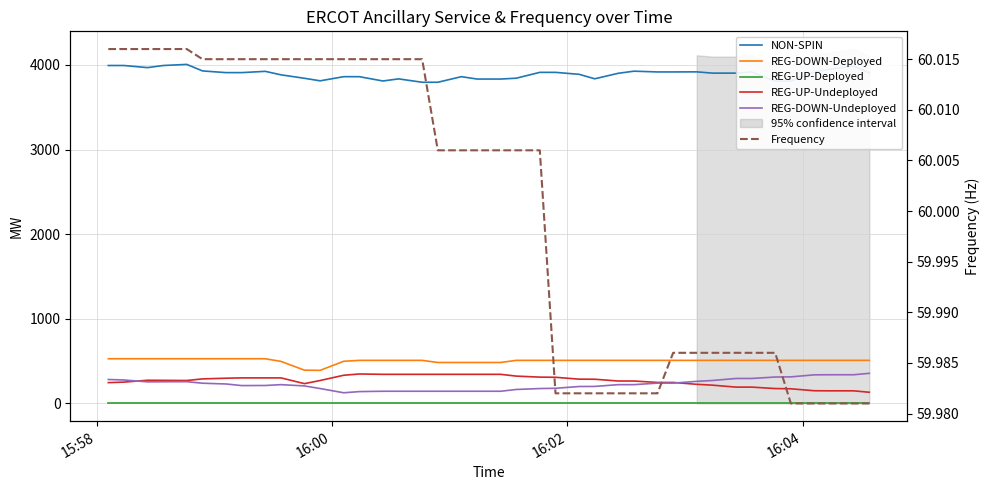

At which label does Frequency first exceed 60?

15:58